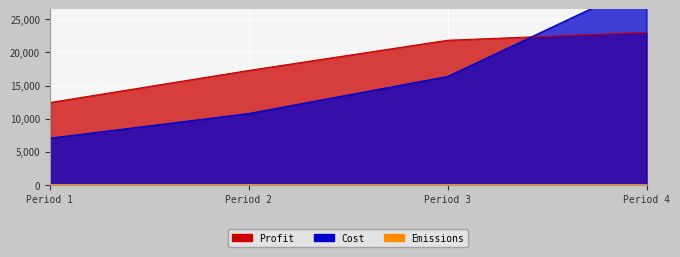

Is it true that Cost equals 17033.2 at Period 4?

False